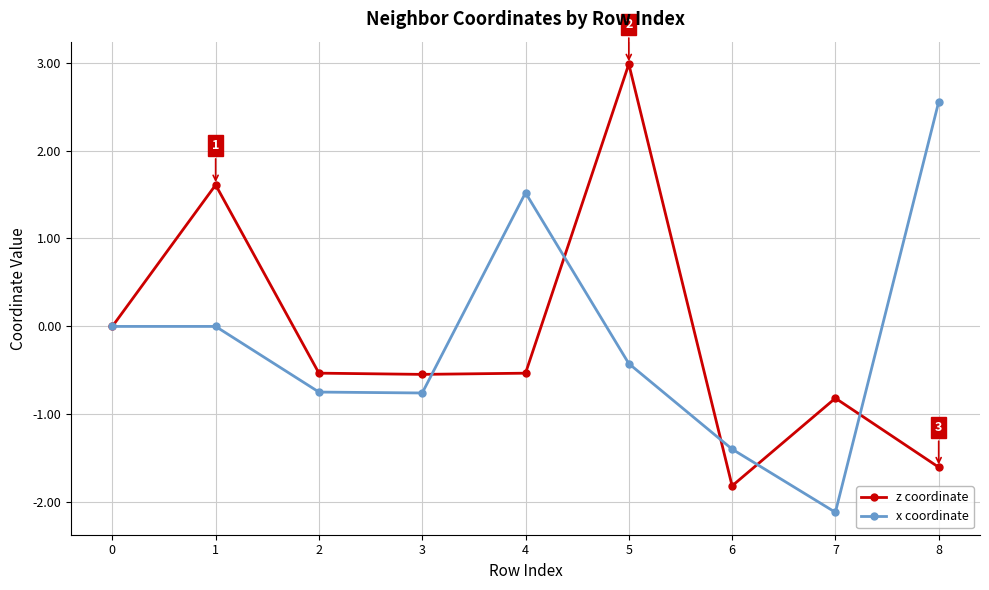

What is the value of the z coordinate point at the 3rd from the left?

-0.5